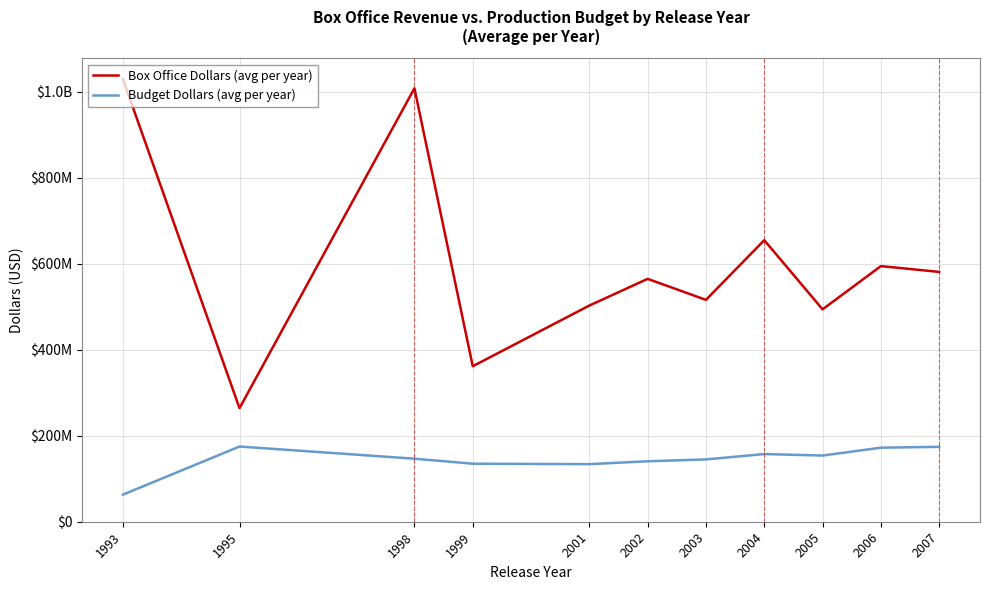

Is this an area chart (filled region under the line)?

No